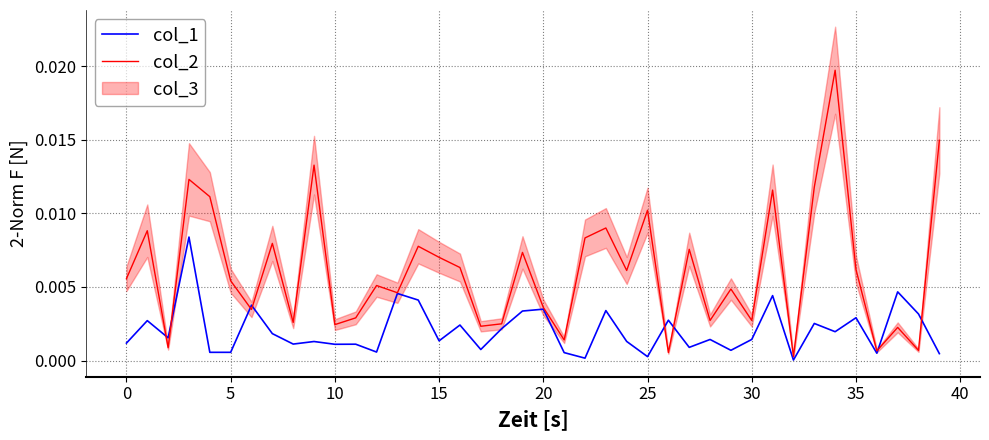

Which series has the largest range (max minus min)?

col_2